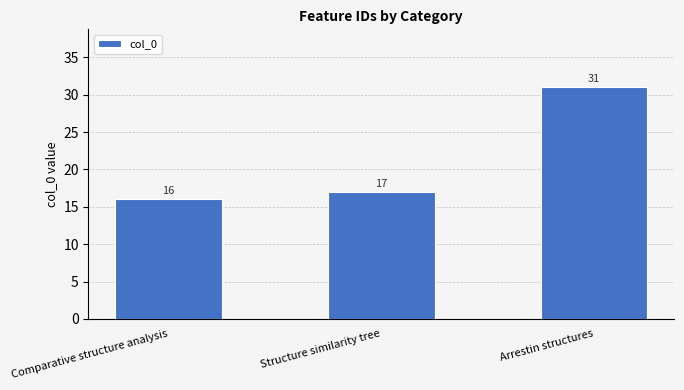

What is the difference between the maximum and second lowest values?

14